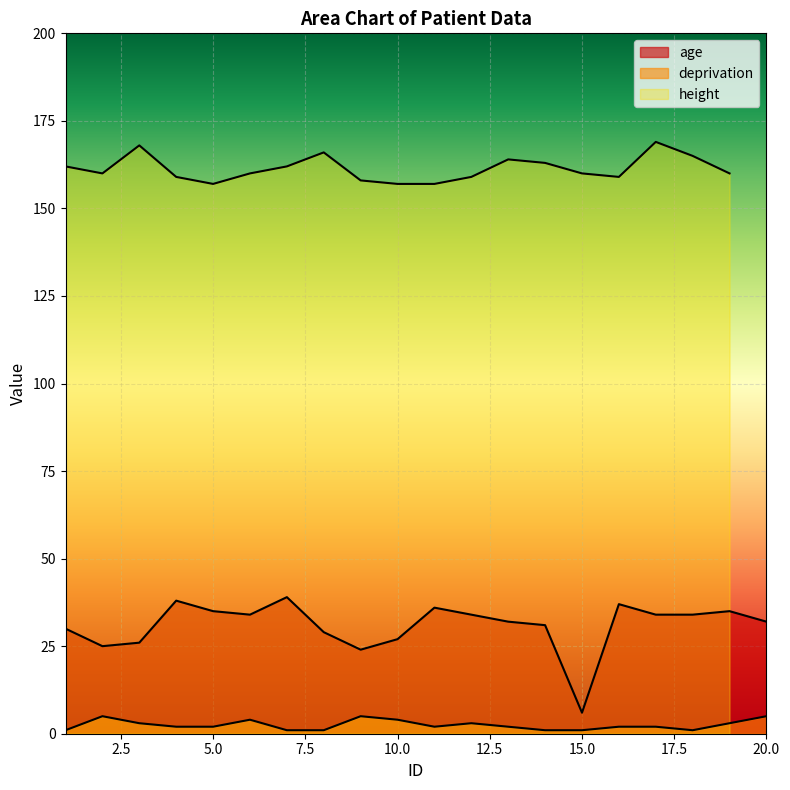

What is the sum of all deprivation values?

50